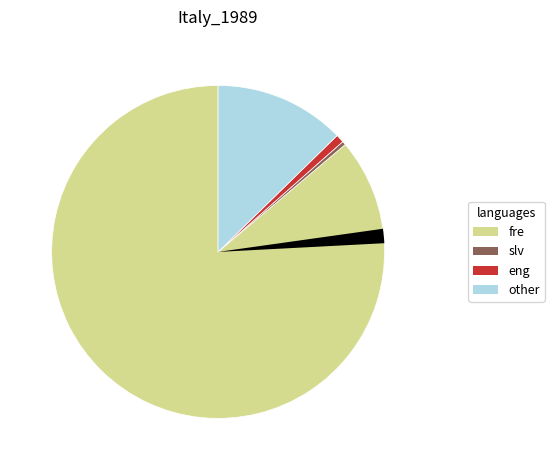

Is there a majority slice in this chart?

Yes